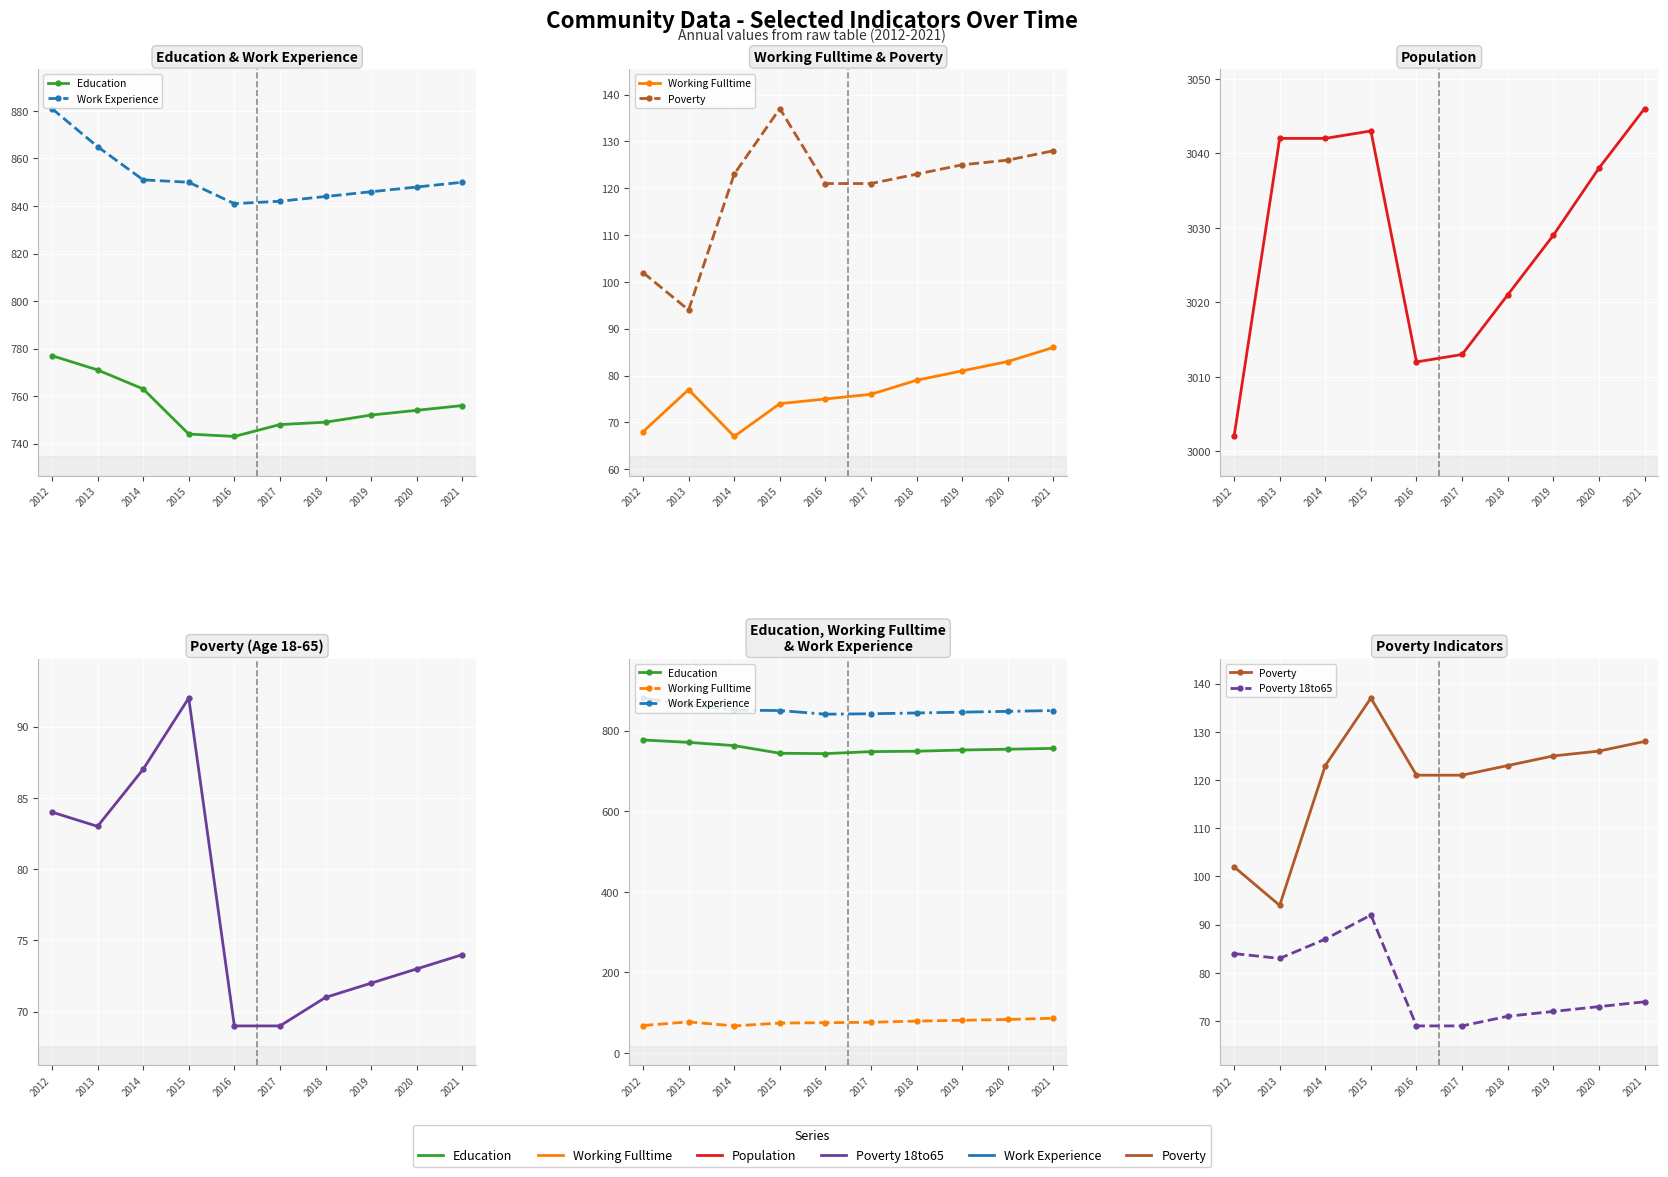

What is the value of the Education point at the 7th from the left?

749